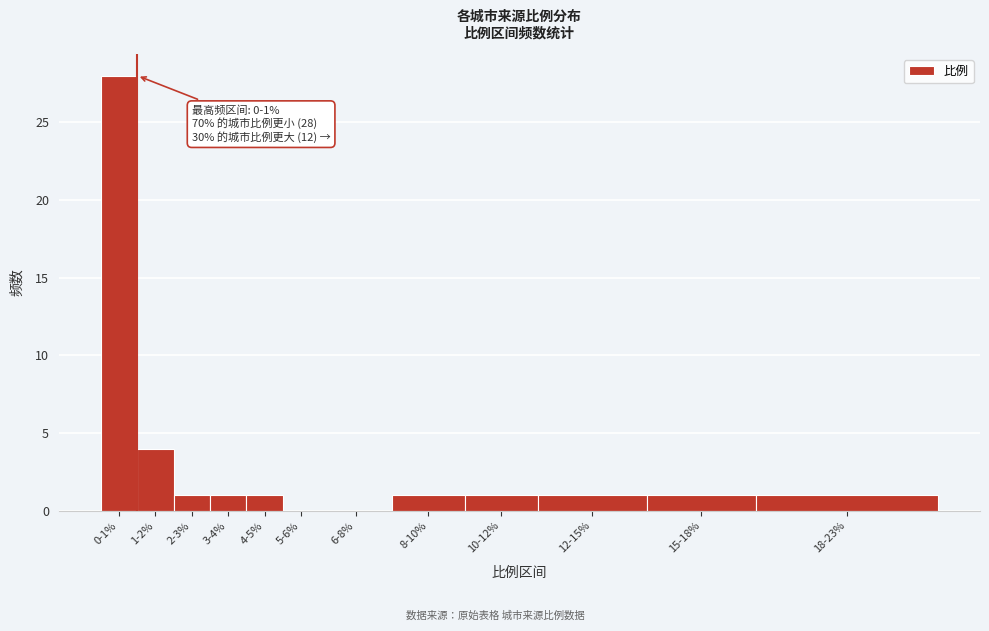

Reading left to right, transcribe all the data shown in this chart.

0-1%=28	1-2%=4	2-3%=1	3-4%=1	4-5%=1	5-6%=0	6-8%=0	8-10%=1	10-12%=1	12-15%=1	15-18%=1	18-23%=1